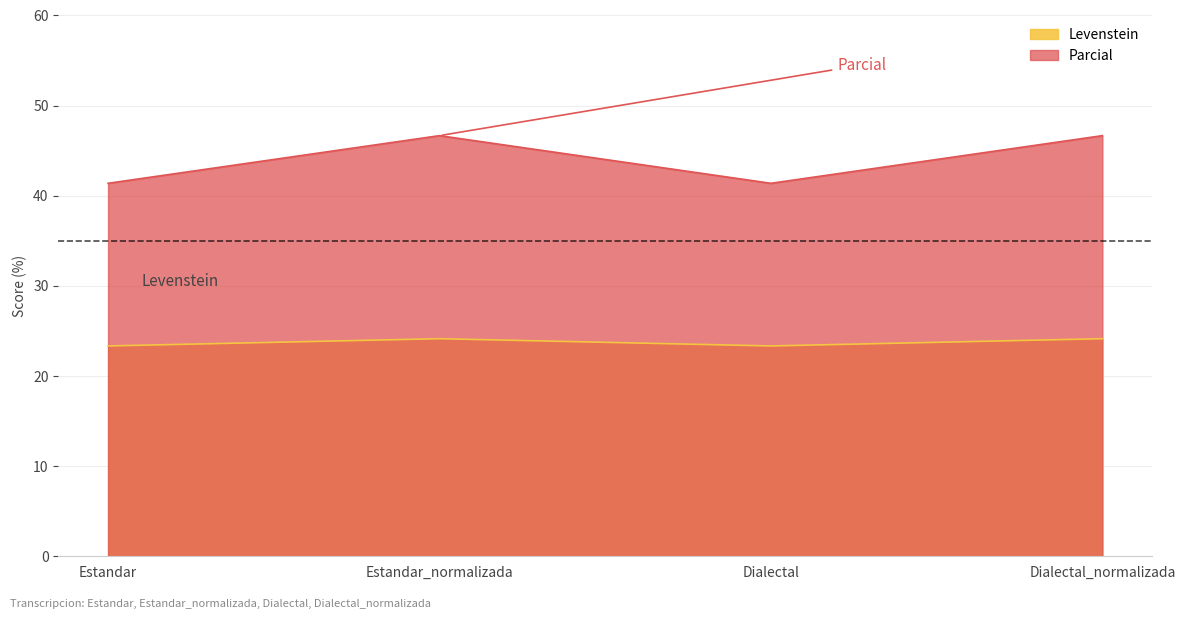

What is the sum of all Levenstein values?

94.9